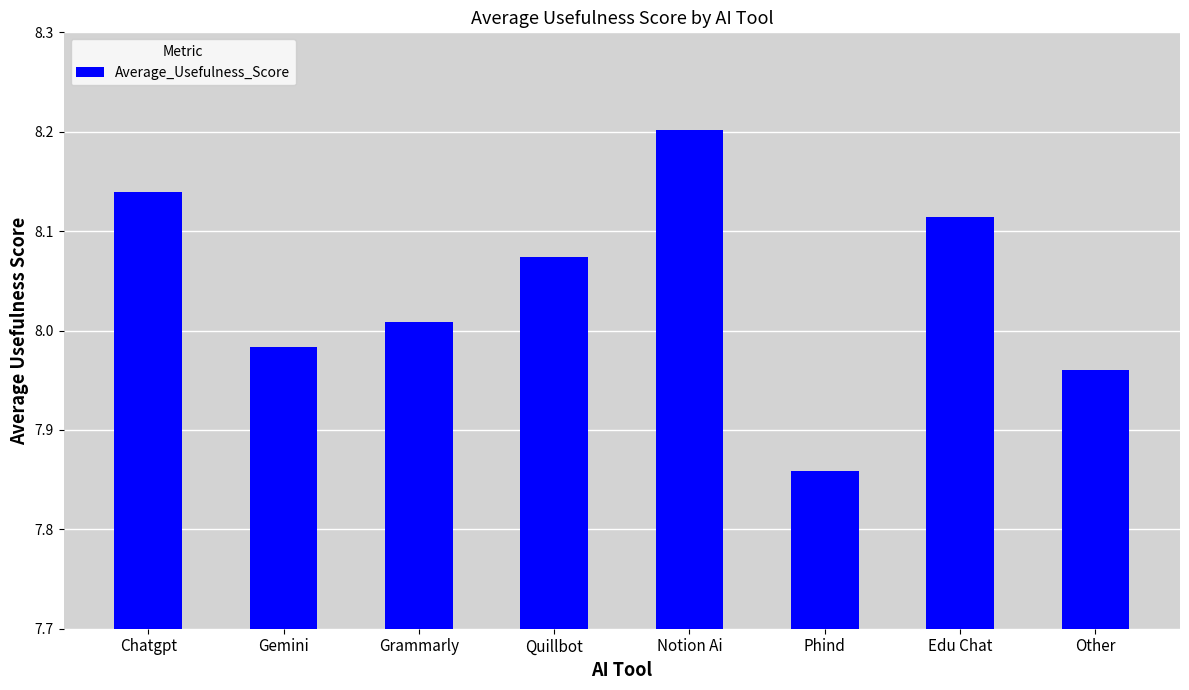

Rank the categories by value from lowest to highest.

Phind, Other, Gemini, Grammarly, Quillbot, Edu Chat, Chatgpt, Notion Ai